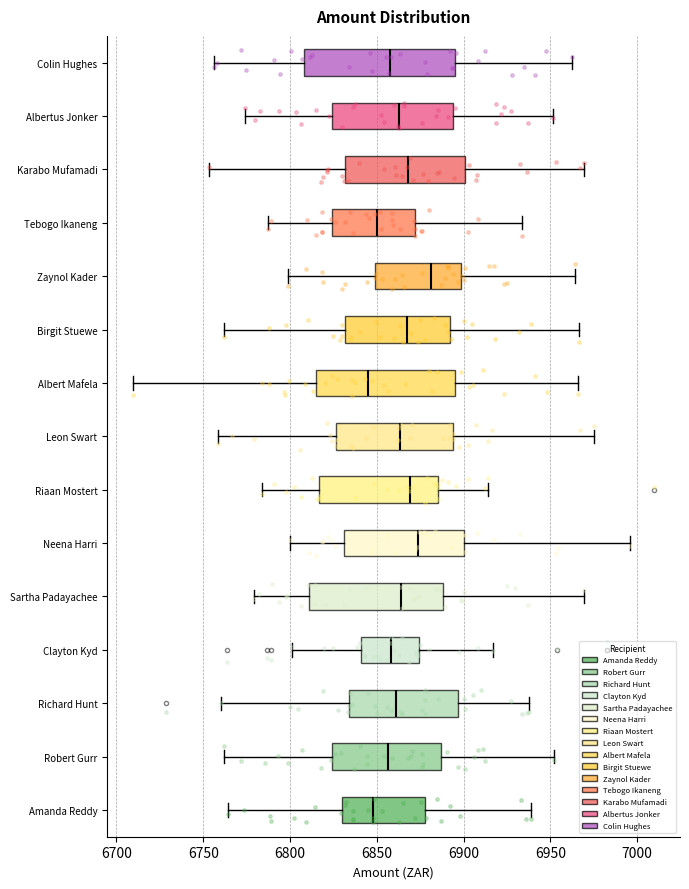

Where does the median line of the box for Birgit Stuewe sit on the x-axis? The values are not printed on the chart, so give them approximately, as read against the axis.

6865